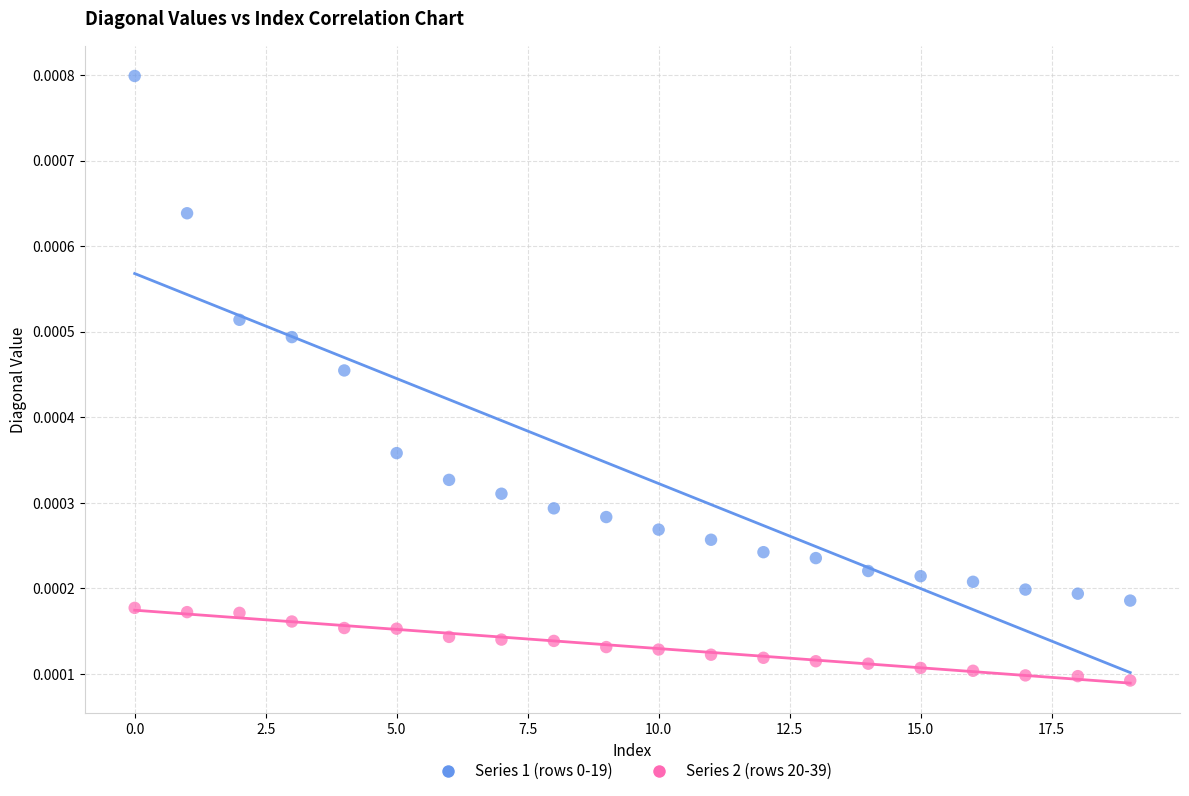

Which series reaches the minimum Y coordinate?

Series 2 (rows 20-39)